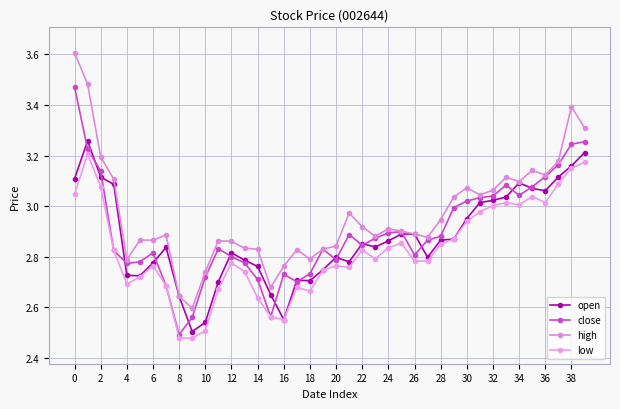

At which label is close closest to 2?

8